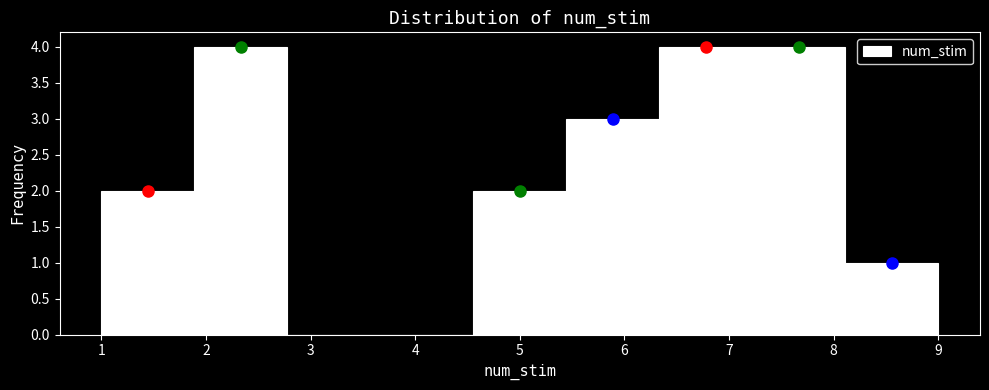

Reading left to right, transcribe this chart: for each bar, give the range it covers on the x-axis and its height. Neither the bar edges nor the heights are printed on the chart, so give them approximately, as read against the axes.

1.0 to 1.9: 2
1.9 to 2.8: 4
2.8 to 3.7: 0
3.7 to 4.6: 0
4.6 to 5.4: 2
5.4 to 6.3: 3
6.3 to 7.2: 4
7.2 to 8.1: 4
8.1 to 9.0: 1